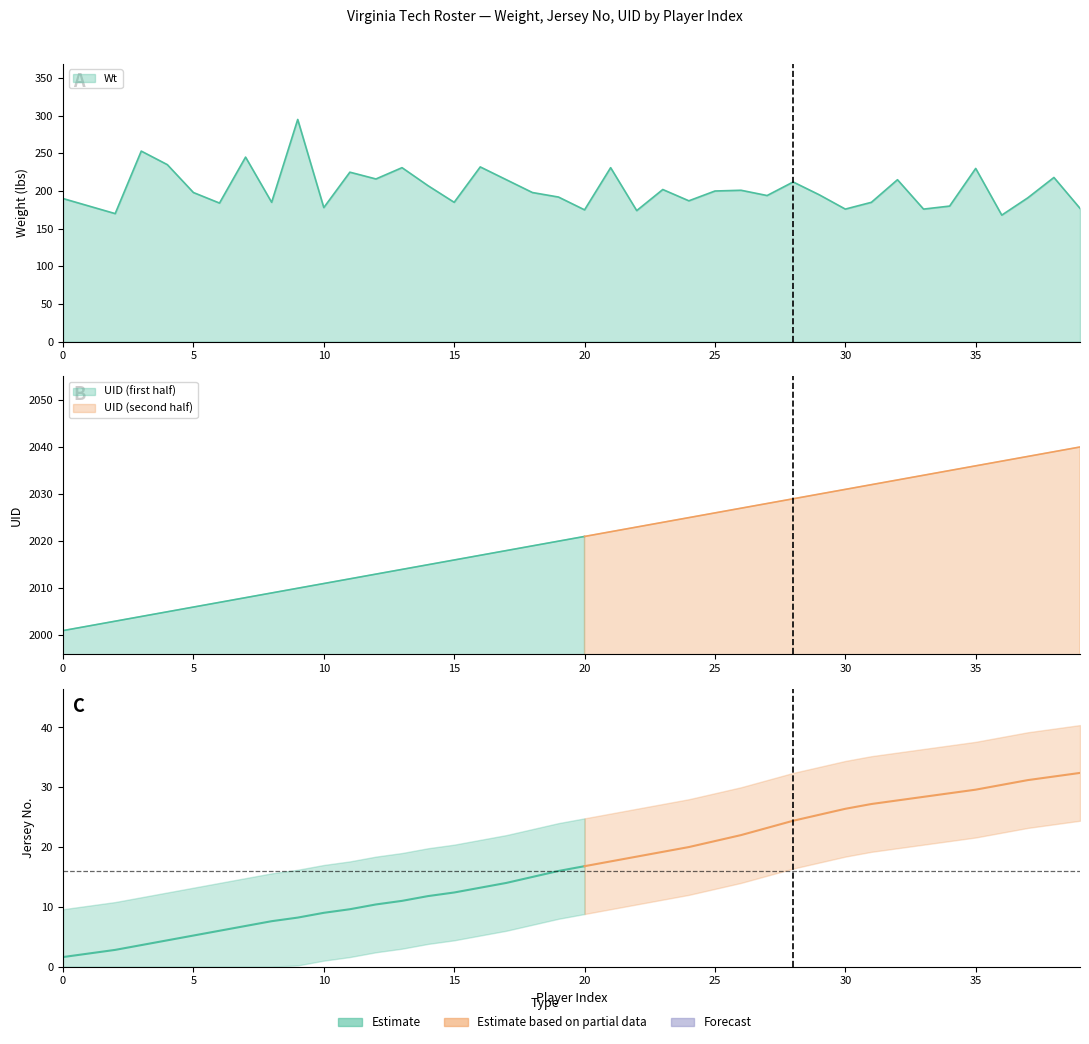

Rank the categories by Wt value from lowest to highest.

36, 2, 22, 20, 30, 33, 39, 10, 1, 34, 6, 8, 15, 31, 24, 0, 37, 19, 27, 29, 5, 18, 25, 26, 23, 14, 28, 17, 32, 12, 38, 11, 35, 13, 21, 16, 4, 7, 3, 9